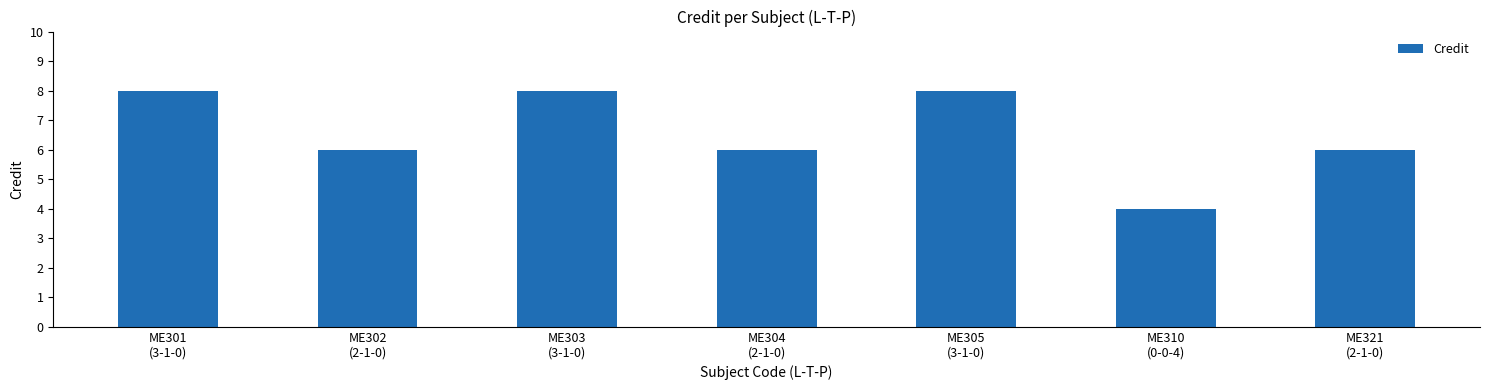

At which label does the data first exceed 6?

ME301
(3-1-0)